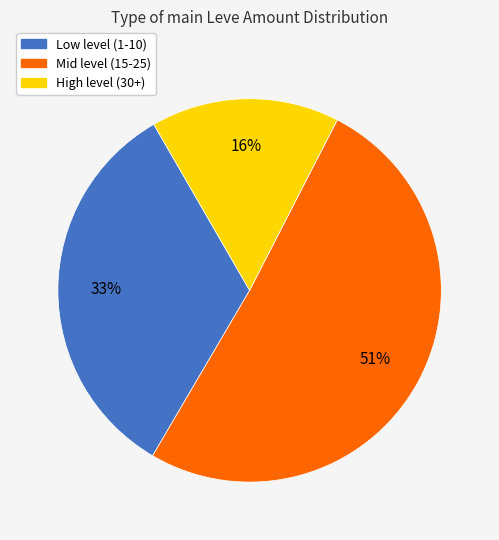

Count the number of slices in the pie.

3